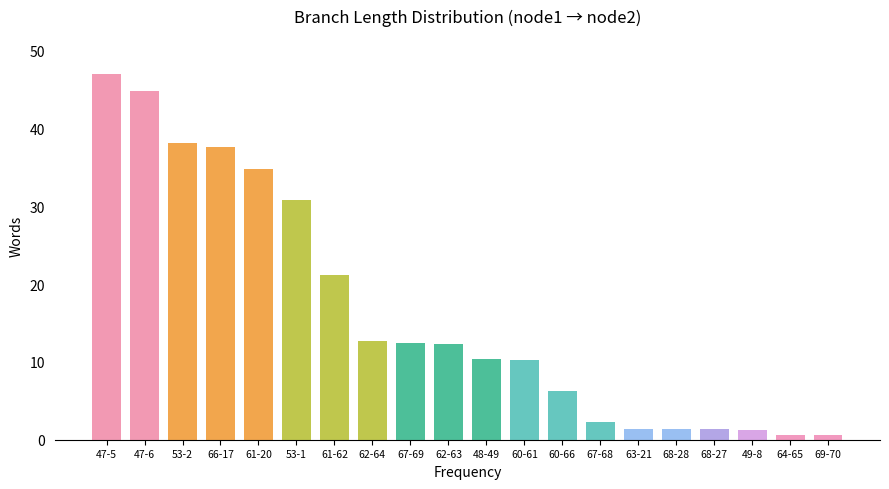

The chart shows a value of 19.6 at 67-69. True or false?

False